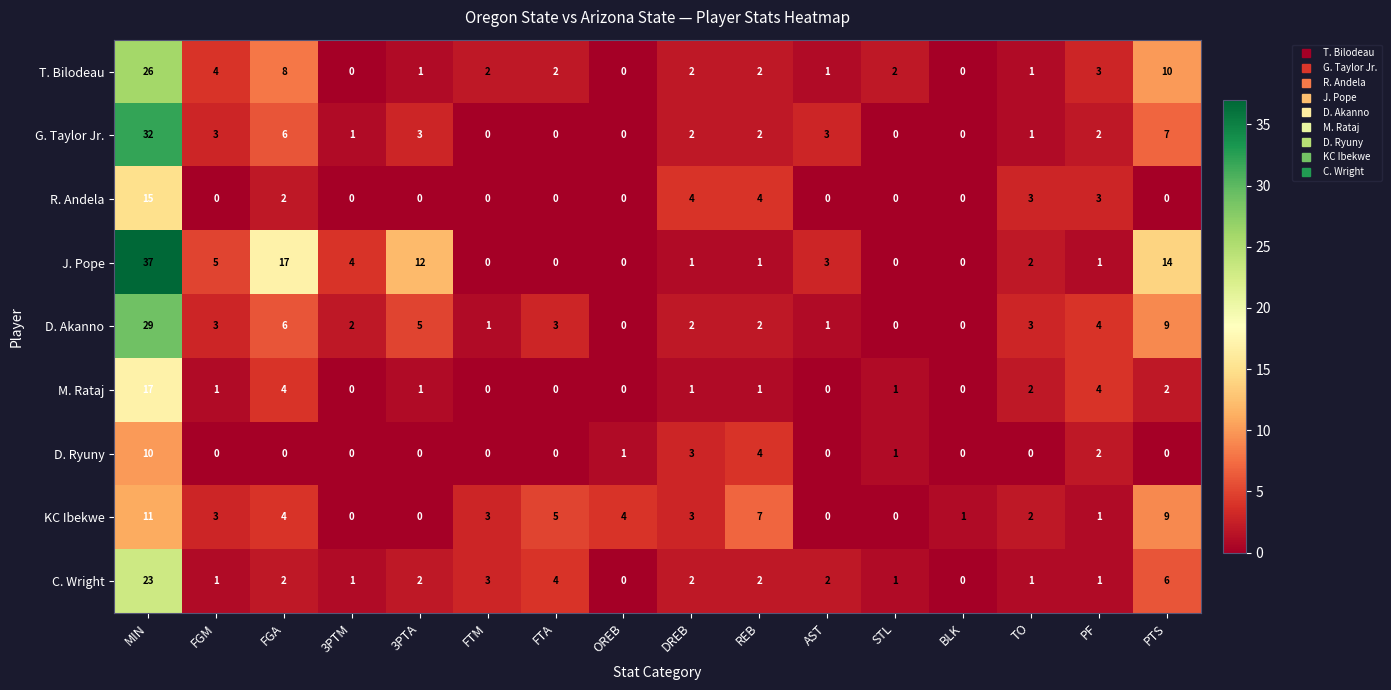

Which series has the largest total across all categories?

J. Pope